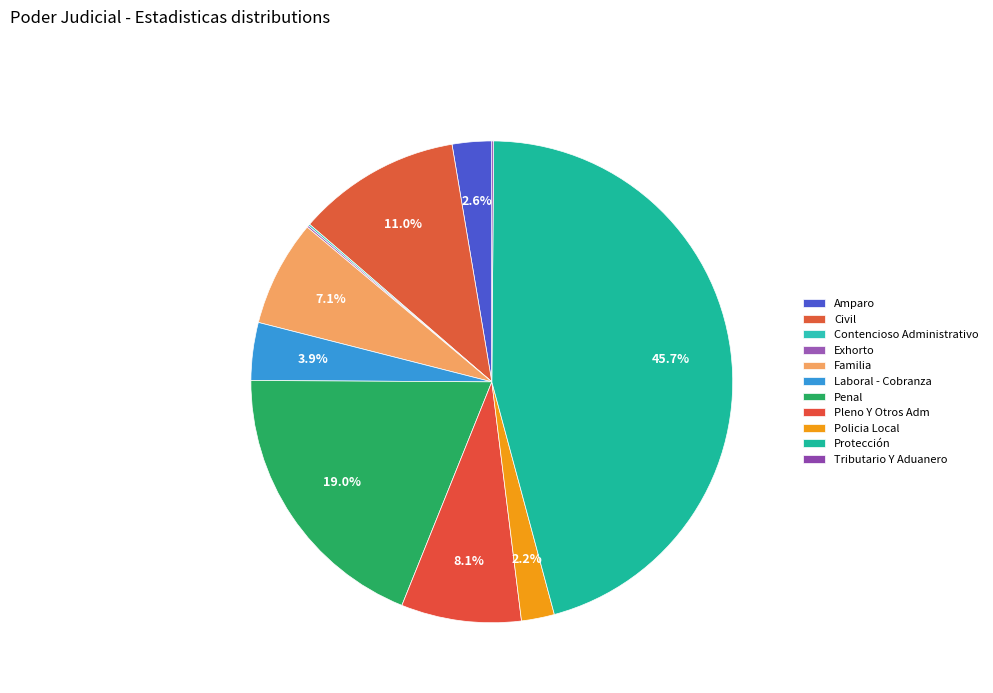

Which slice is the largest?

Protección